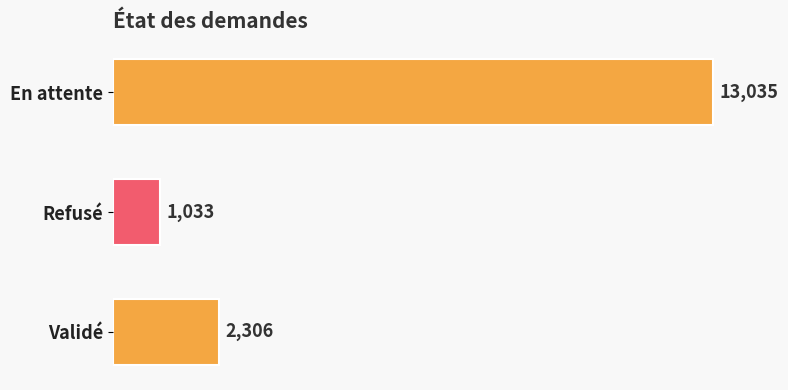

At which label is the value closest to 7034?

Validé